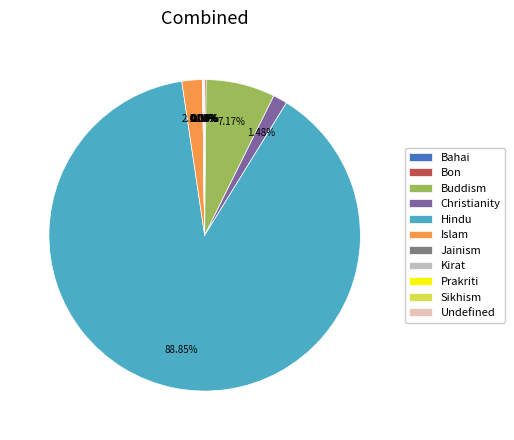

Which slice represents more than half of the pie?

Hindu